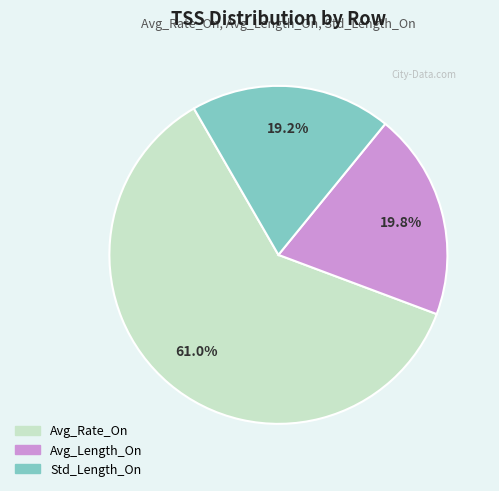

Is it true that Avg_Rate_On is 54% of the pie?

False